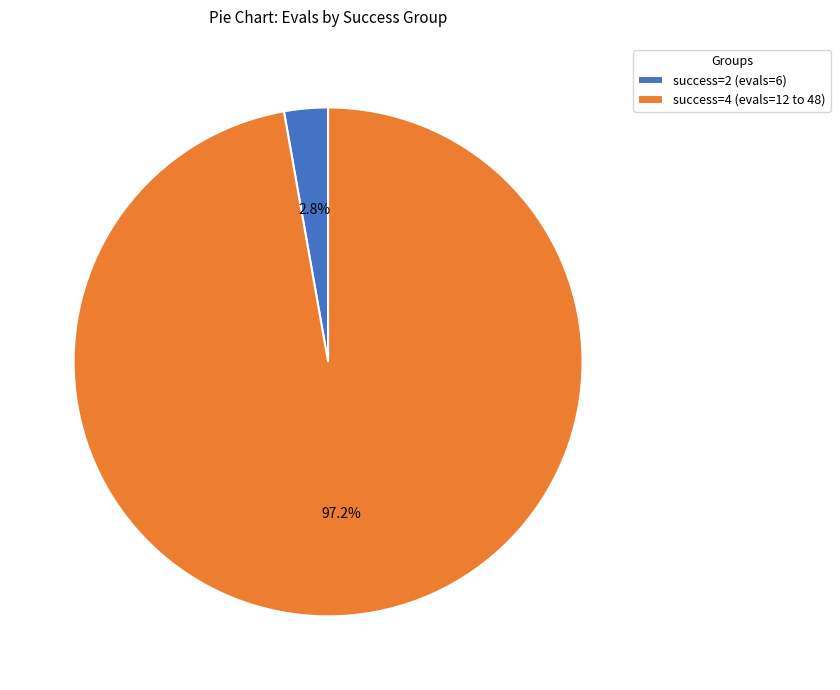

What percentage is NOT represented by success=2 (evals=6)?

97.2%